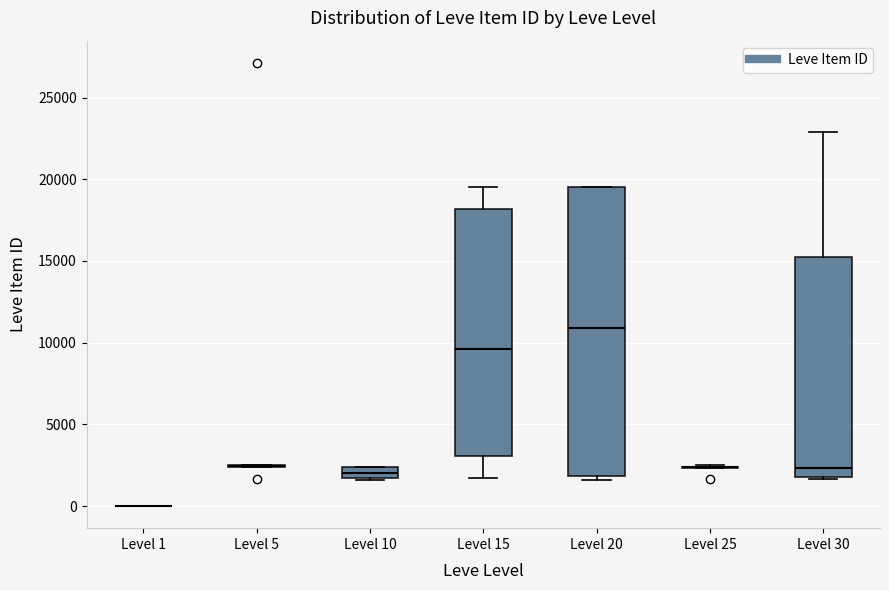

Where does the median line of the box for Level 10 sit on the y-axis? The values are not printed on the chart, so give them approximately, as read against the axis.

2000